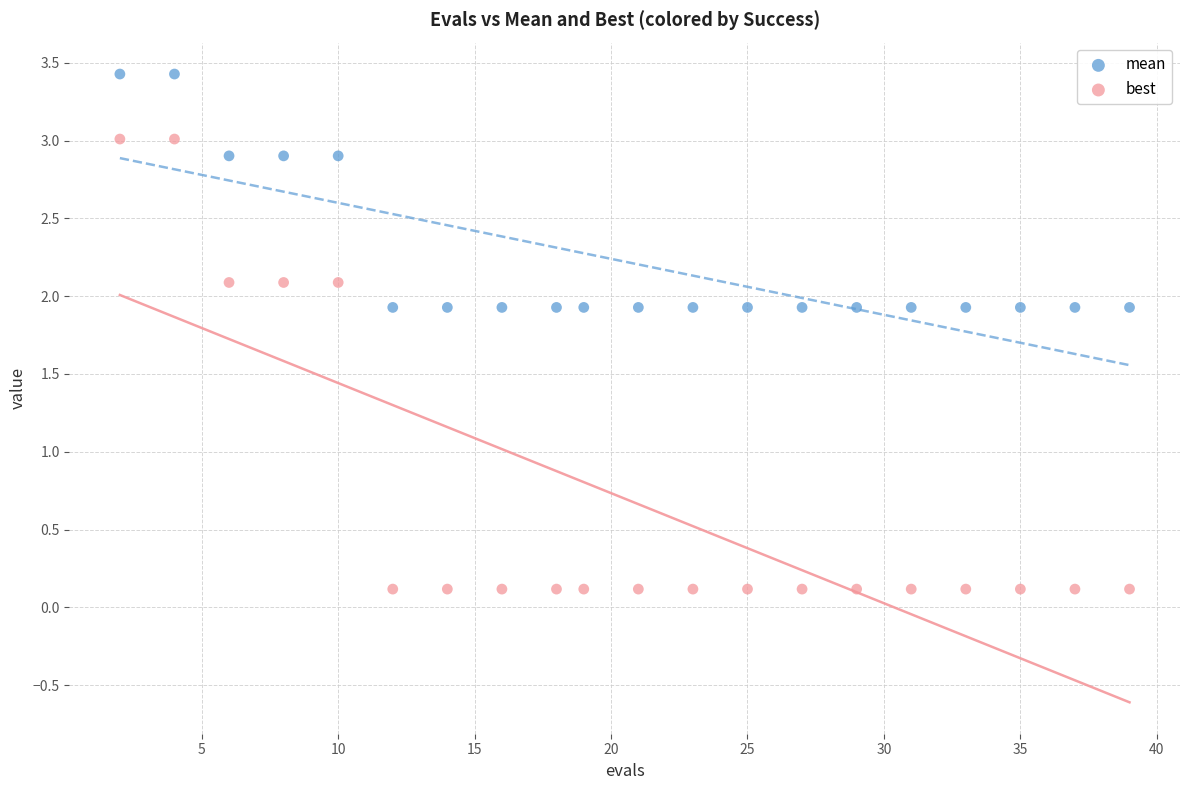

Which series reaches the minimum Y coordinate?

best